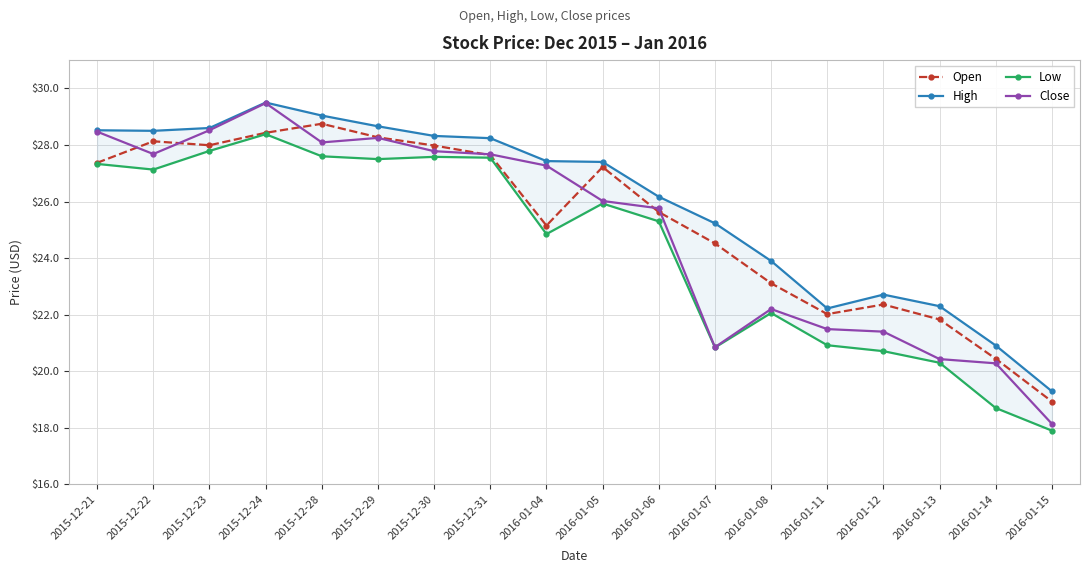

In Close, how many points are higher than both neighbors (excluding endpoints)?

3